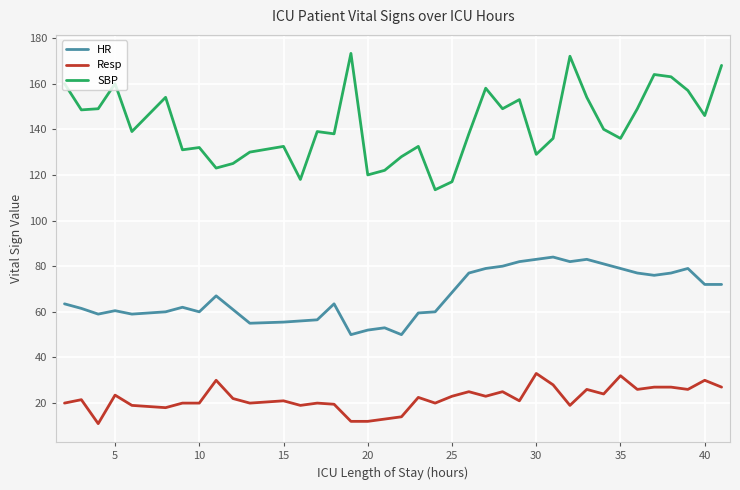

At how many categories does at least one series exceed 105?

38